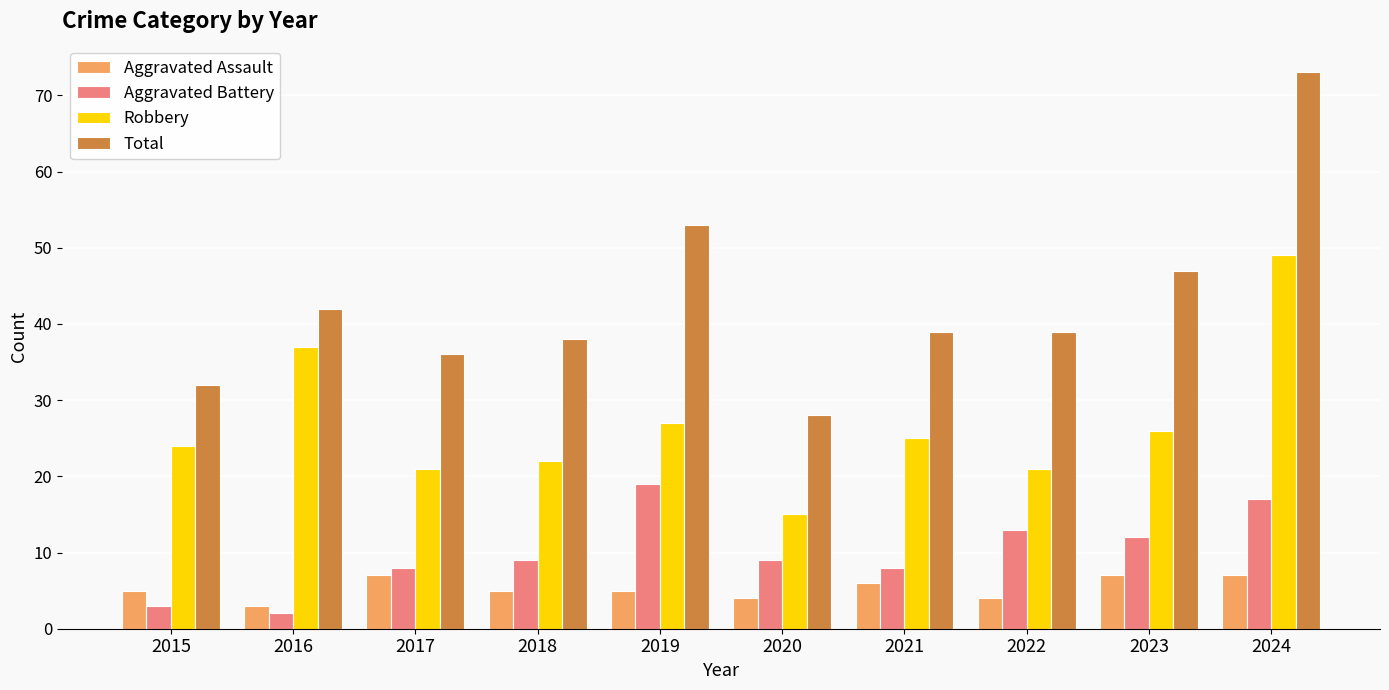

Where does the Robbery series first go above 25?

2016